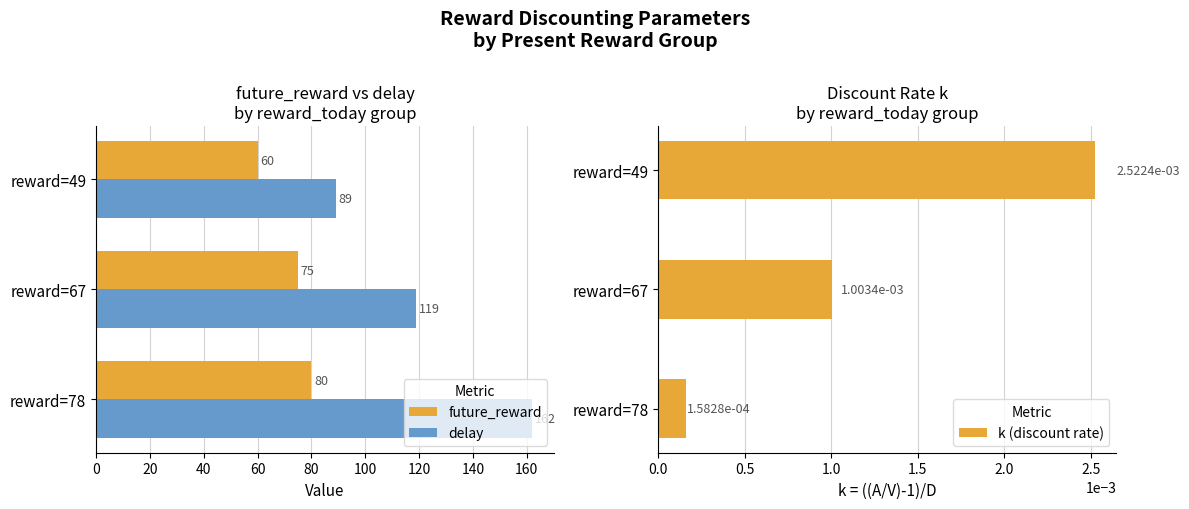

What is the difference between the maximum and minimum values in the delay series?

73